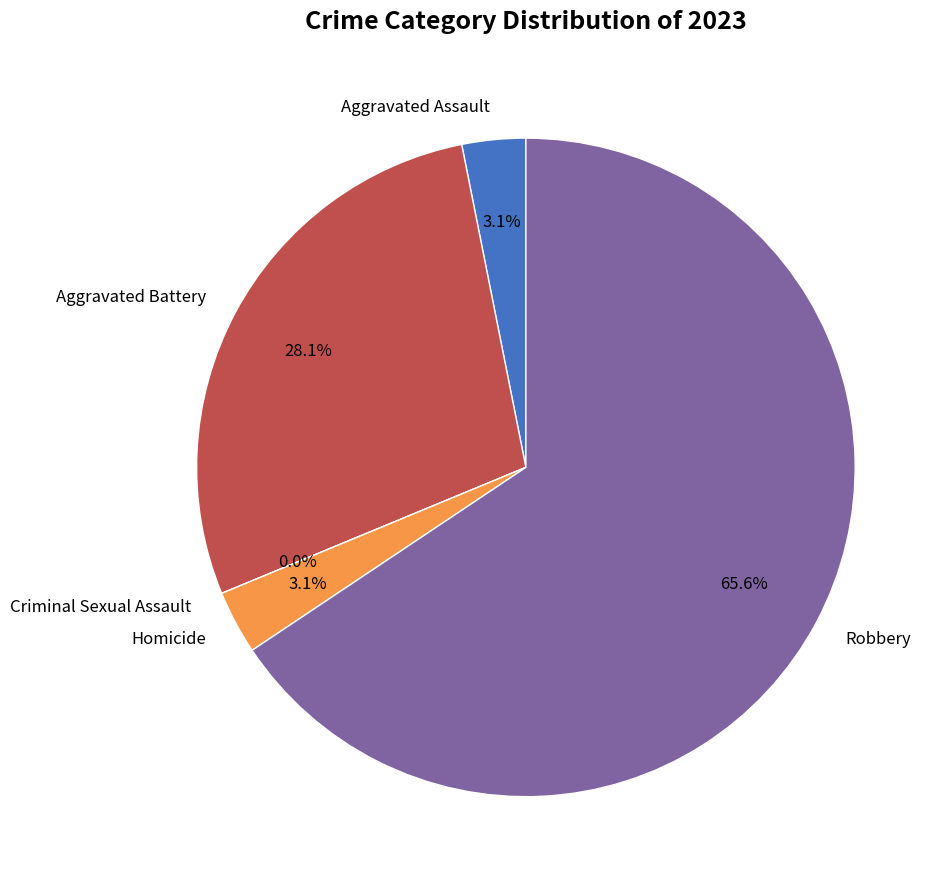

Which category has the biggest portion of the pie?

Robbery